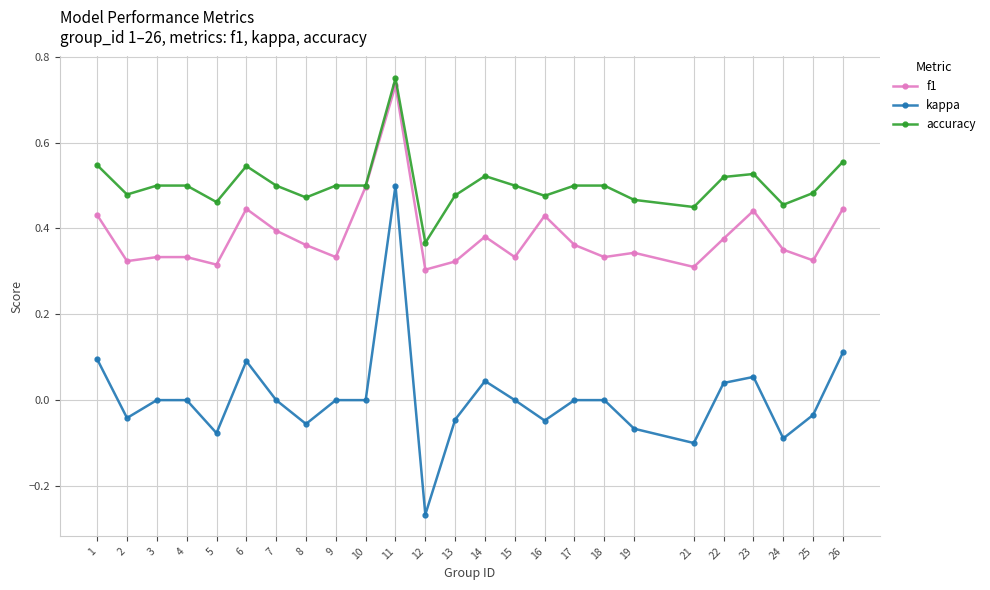

Count the number of categories in the chart.

25